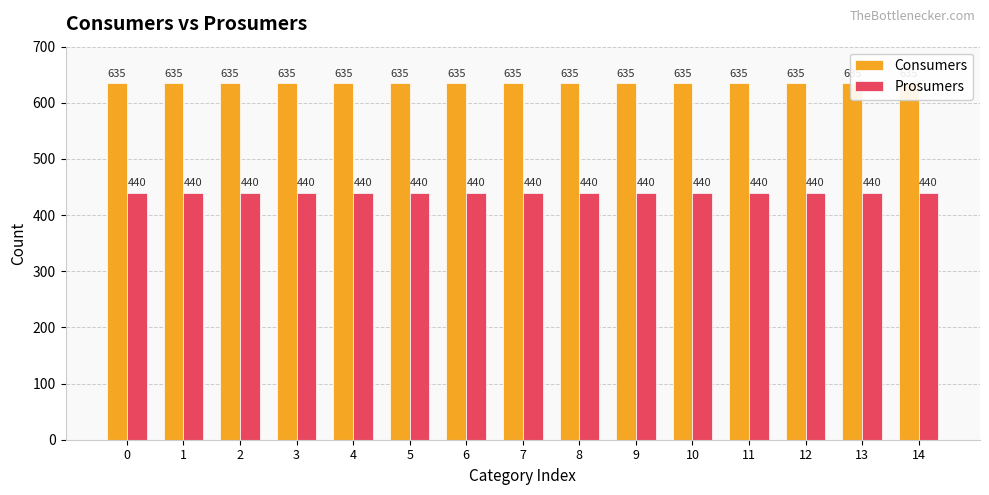

What is the value of the Consumers bar at the 3rd from the left?

635